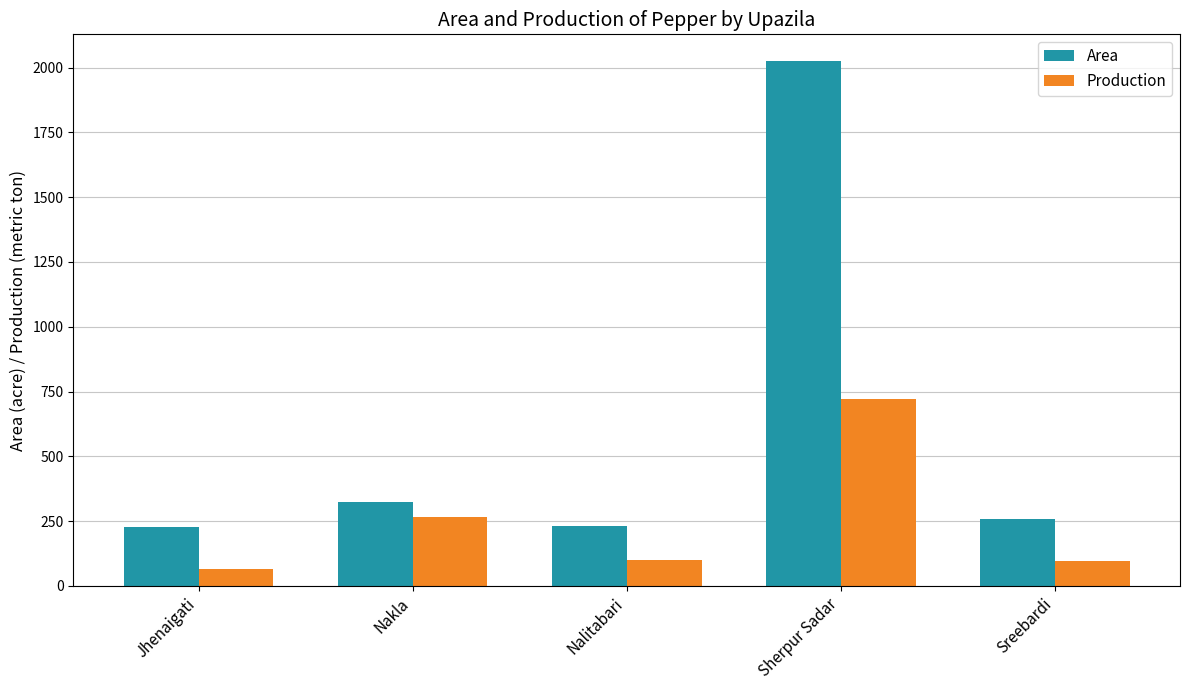

What value does the Production series have at Nalitabari, to the nearest 10?

100